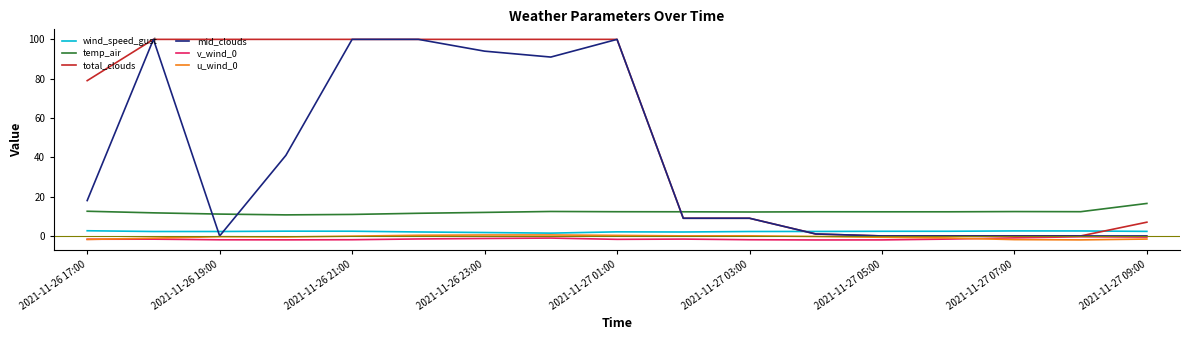

True or false: u_wind_0 and temp_air cross at least once.

False